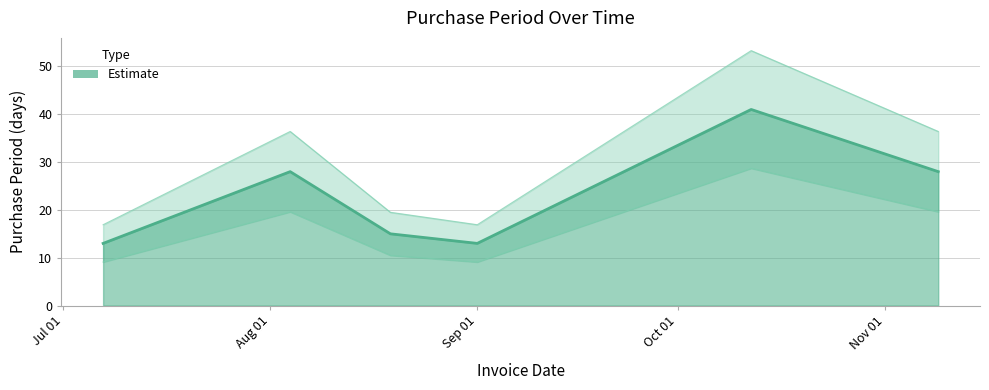

At which category does the chart reach its minimum across all series?

2016-07-07